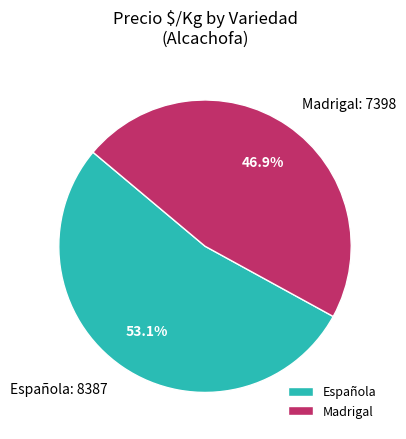

Count the number of slices in the pie.

2